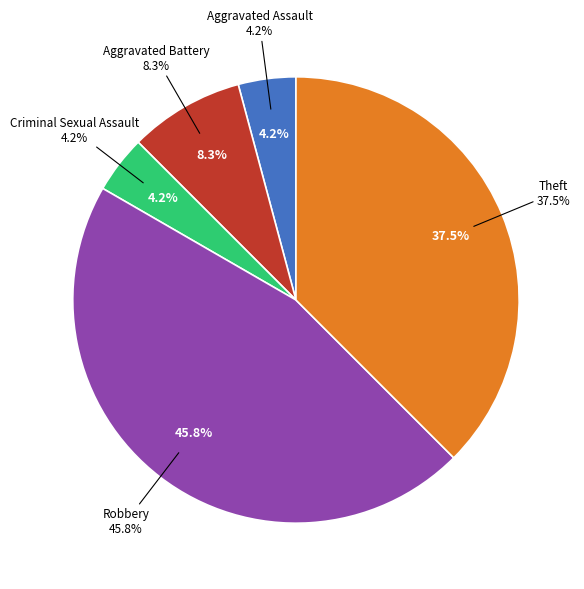

What is the total percentage of Aggravated Battery and Robbery?

54.2%